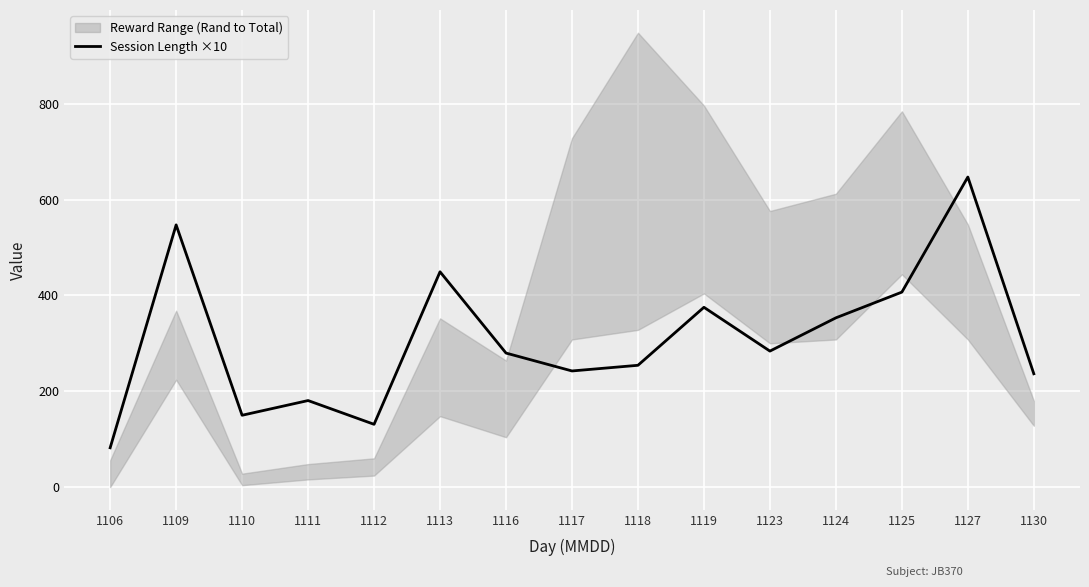

List the labels in order of value, largest first.

1127, 1109, 1113, 1125, 1119, 1124, 1123, 1116, 1118, 1117, 1130, 1111, 1110, 1112, 1106